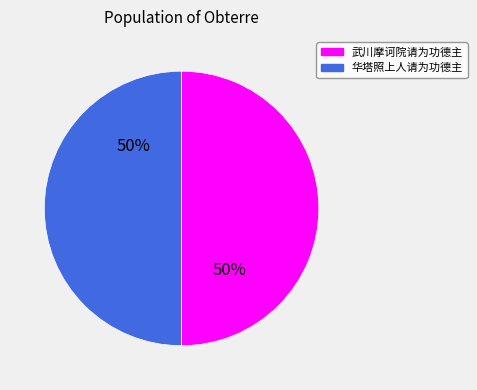

Do 武川摩诃院请为功德主 and 华塔照上人请为功德主 together represent more than half of the pie?

Yes